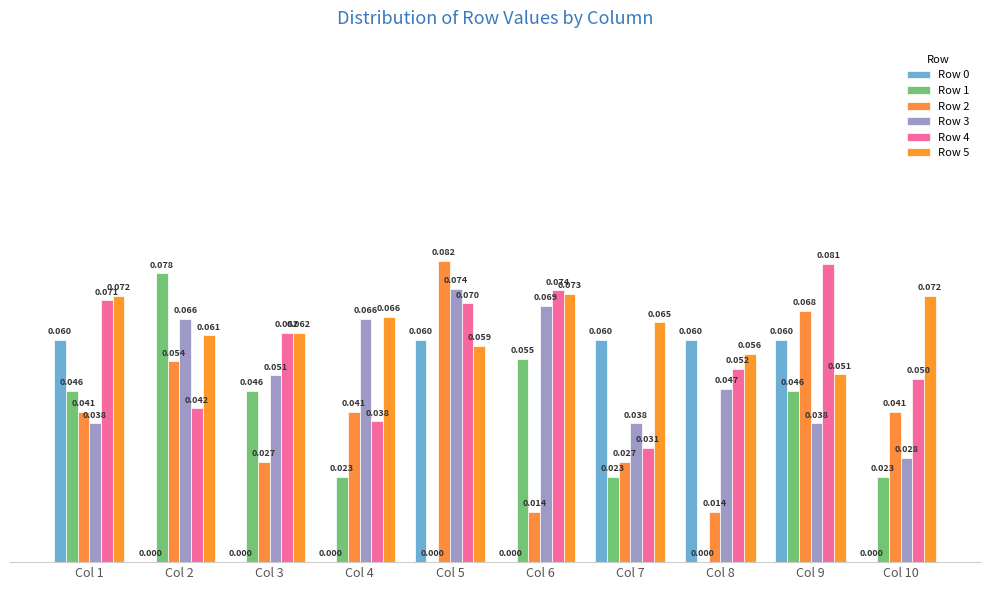

Between Col 8 and Col 9, which is larger?

Col 8